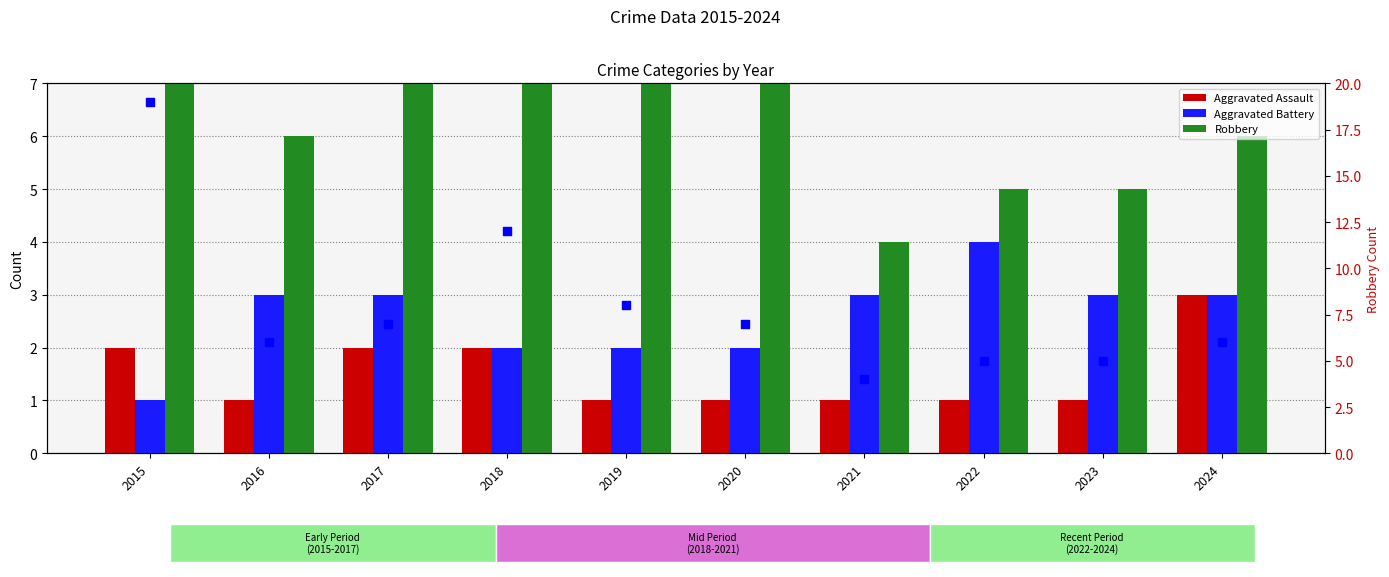

At which category is the sum across all series the highest?

2015